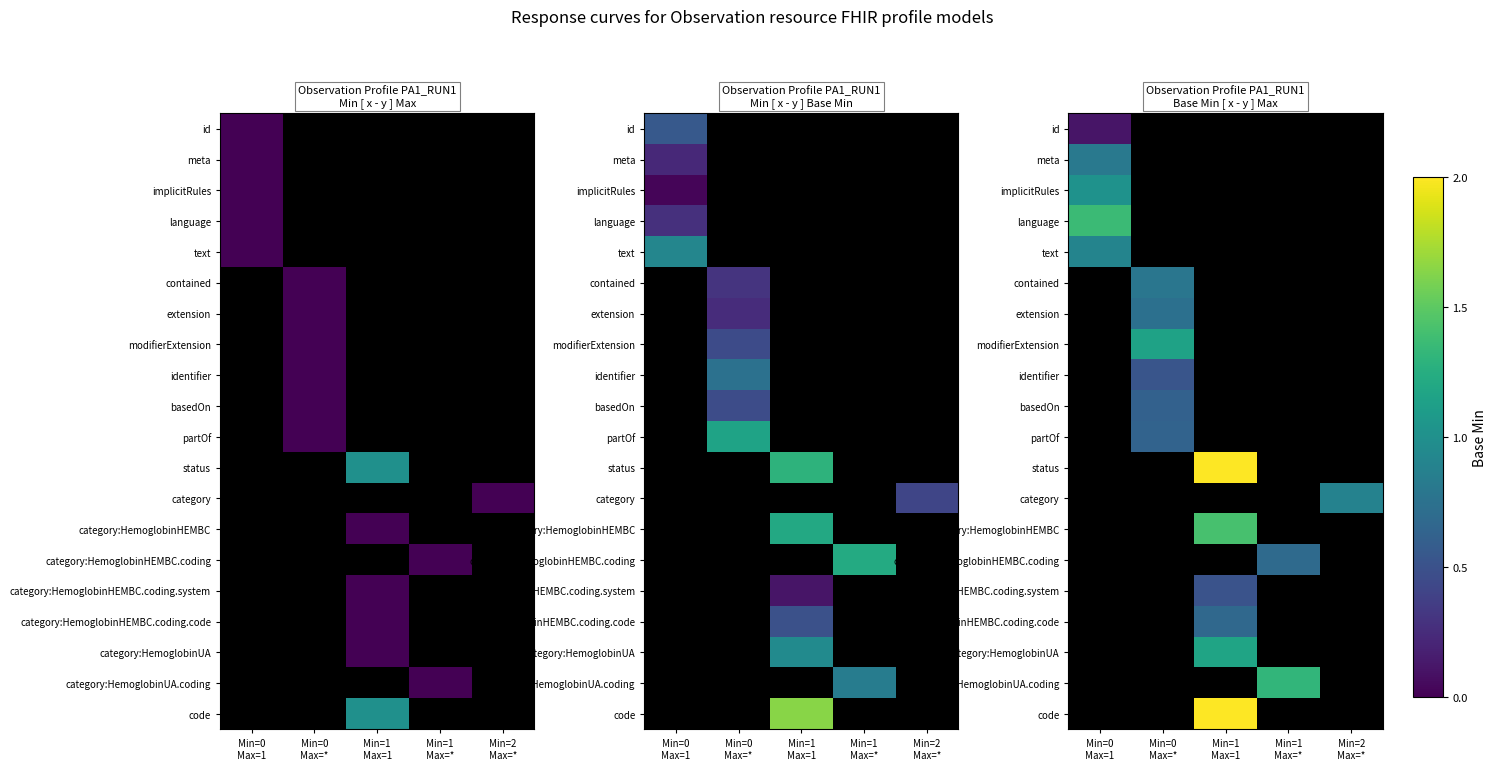

Rank the series by their maximum value, from highest to lowest.

status, code, category:HemoglobinHEMBC, language, category:HemoglobinUA.coding, category:HemoglobinUA, modifierExtension, implicitRules, text, category, meta, contained, extension, category:HemoglobinHEMBC.coding, category:HemoglobinHEMBC.coding.code, partOf, basedOn, identifier, category:HemoglobinHEMBC.coding.system, id